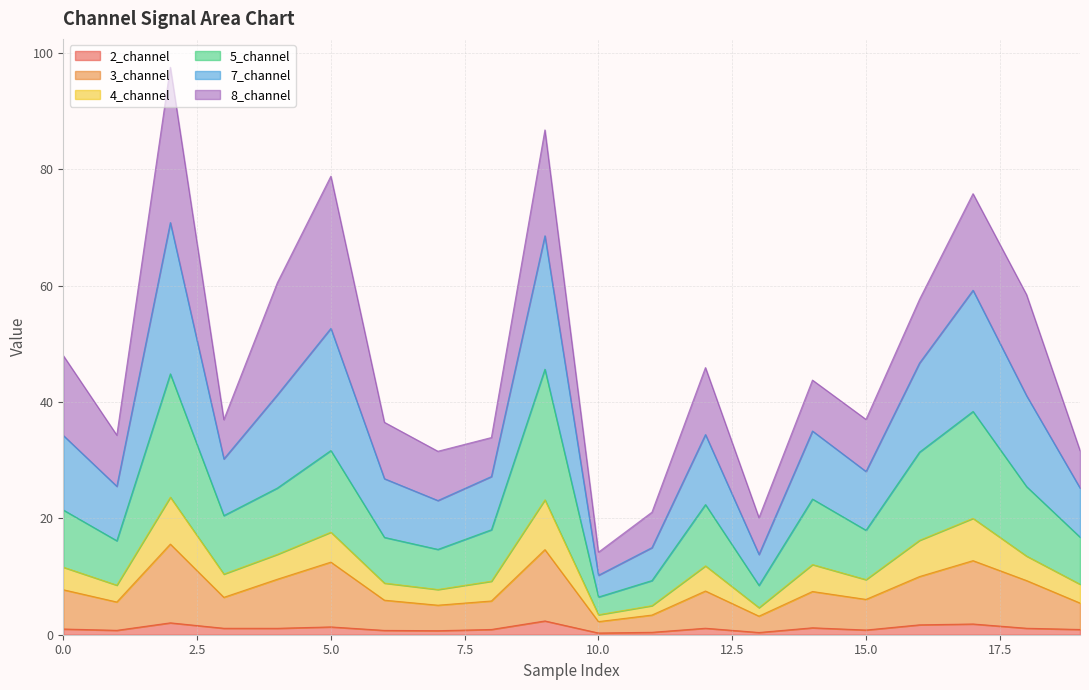

True or false: 4_channel and 7_channel intersect in this chart.

False